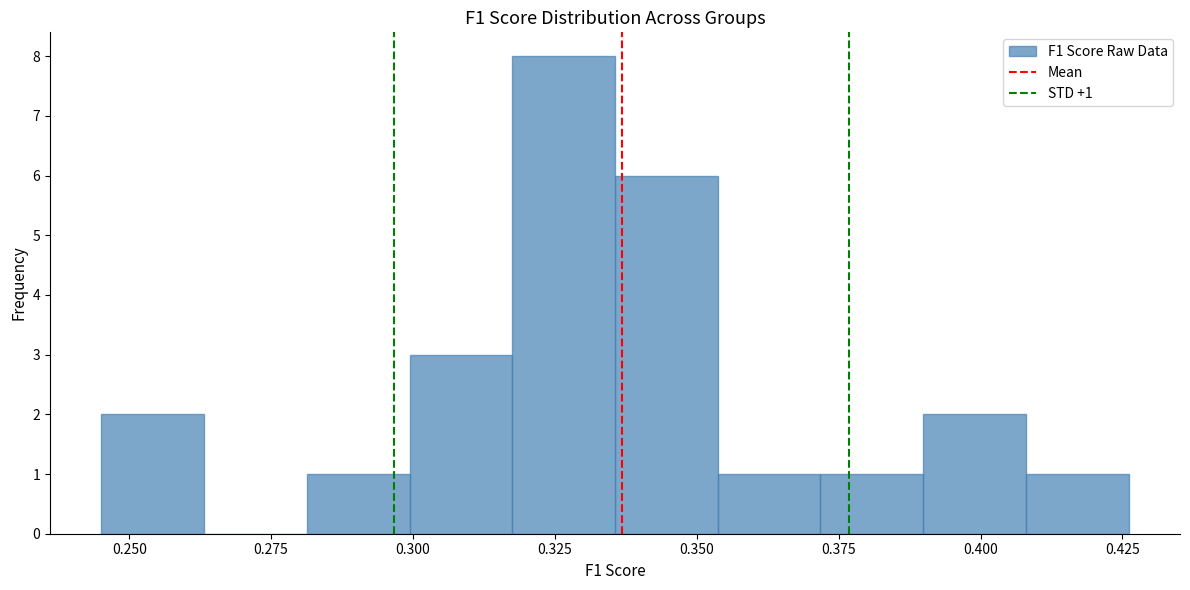

Around what value on the x-axis is the tallest bar? Give the approximate position of its centre, as read against the axis.

0.325